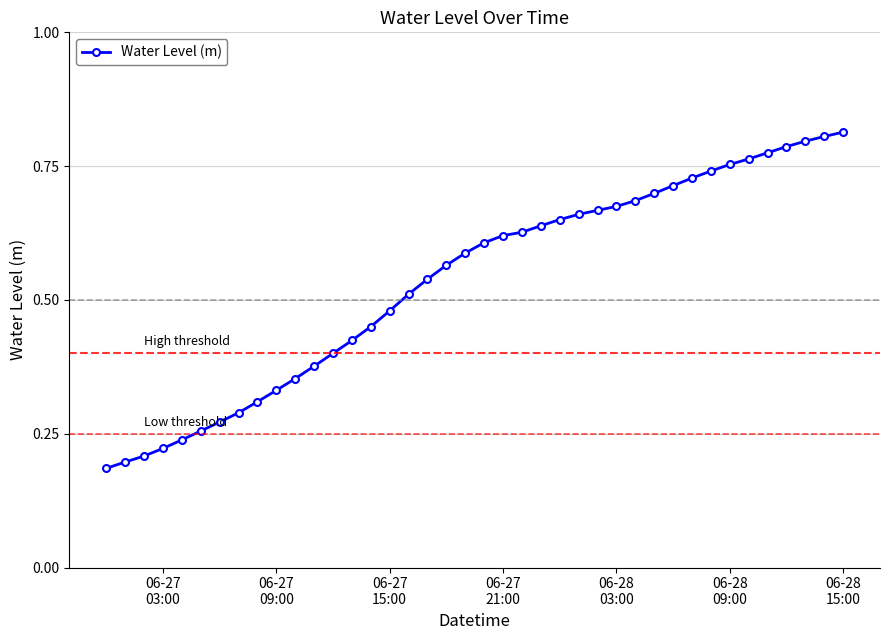

What is the sum of all values?

21.4